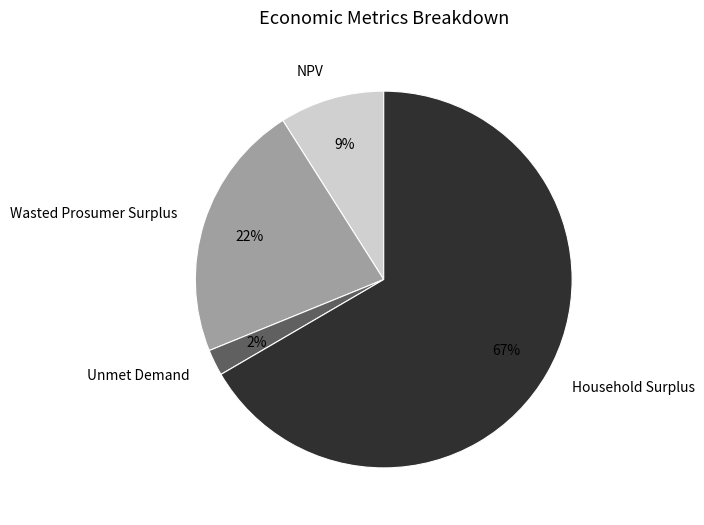

The Household Surplus slice represents 76% of the pie. True or false?

False